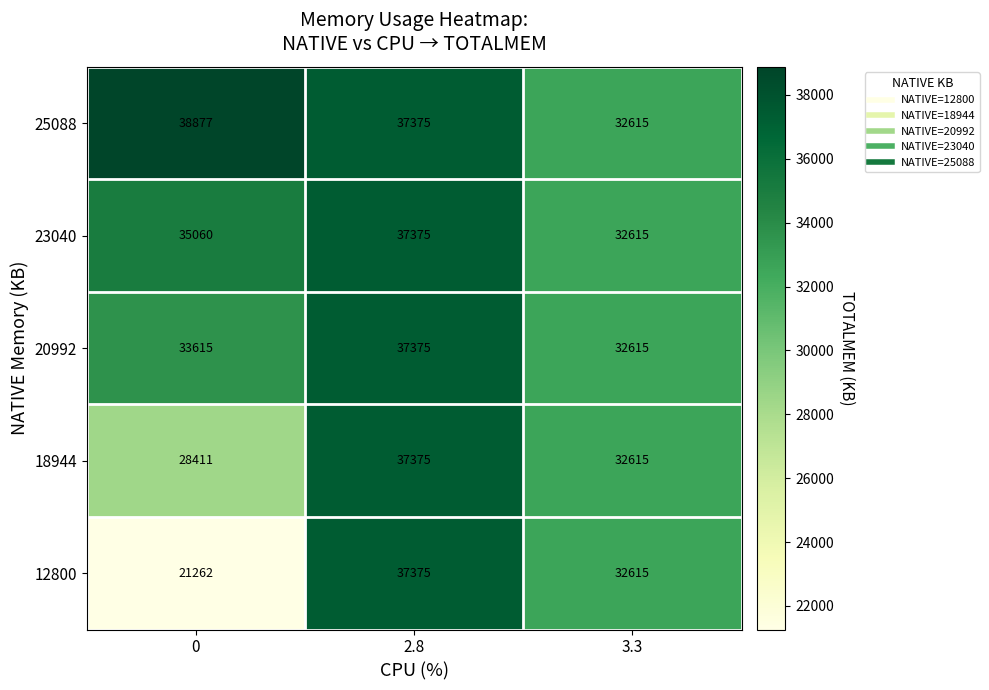

At which label is 12800 closest to 29318?

3.3